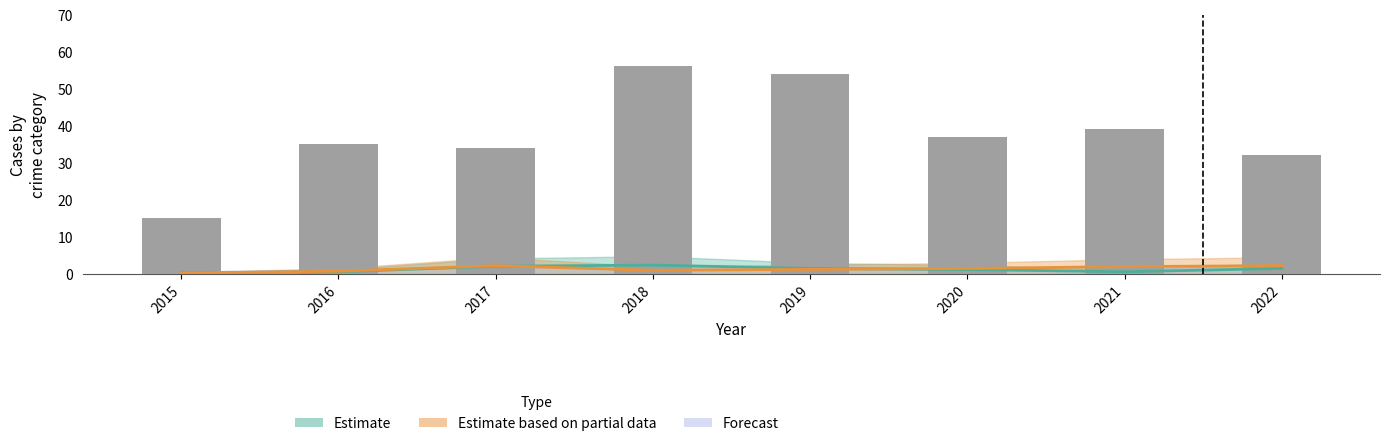

What is the approximate value at 2020?

37